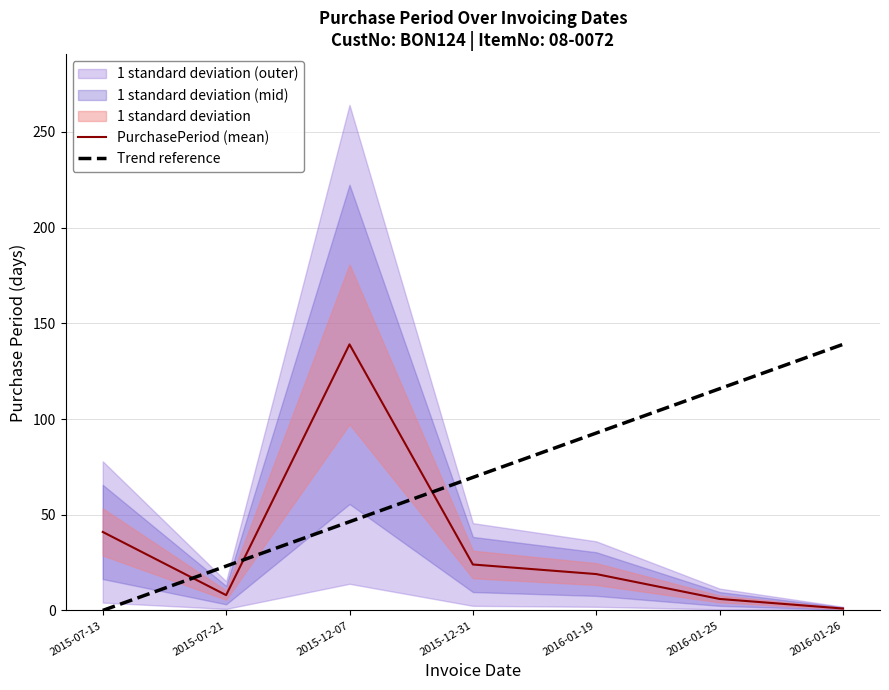

At which category does PurchasePeriod (mean) reach its first local peak?

2015-12-07